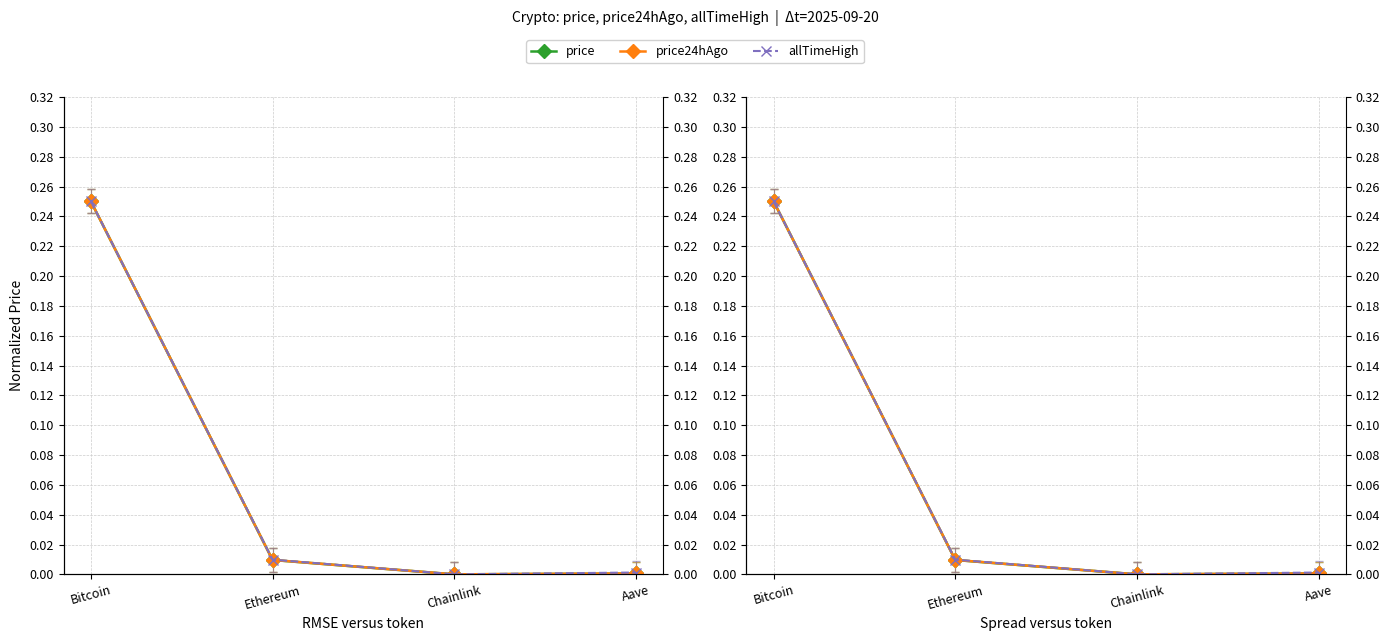

How many positive values does the price series have?

3